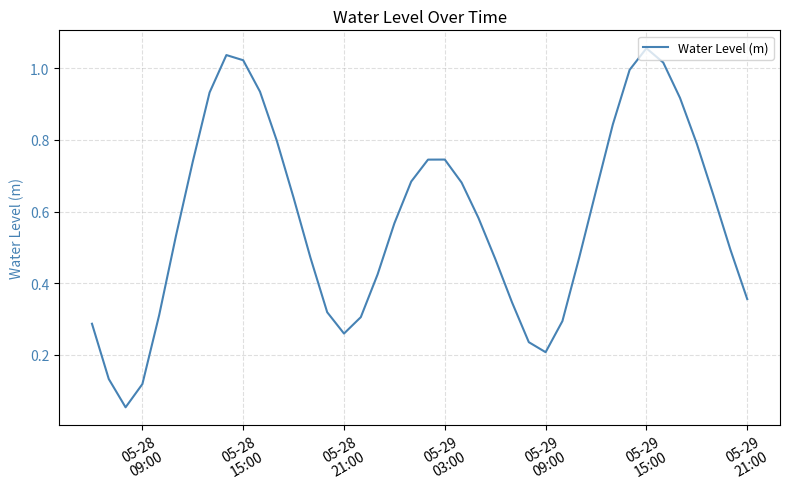

How many interior local peaks (higher than both neighbors) does the data have?

3